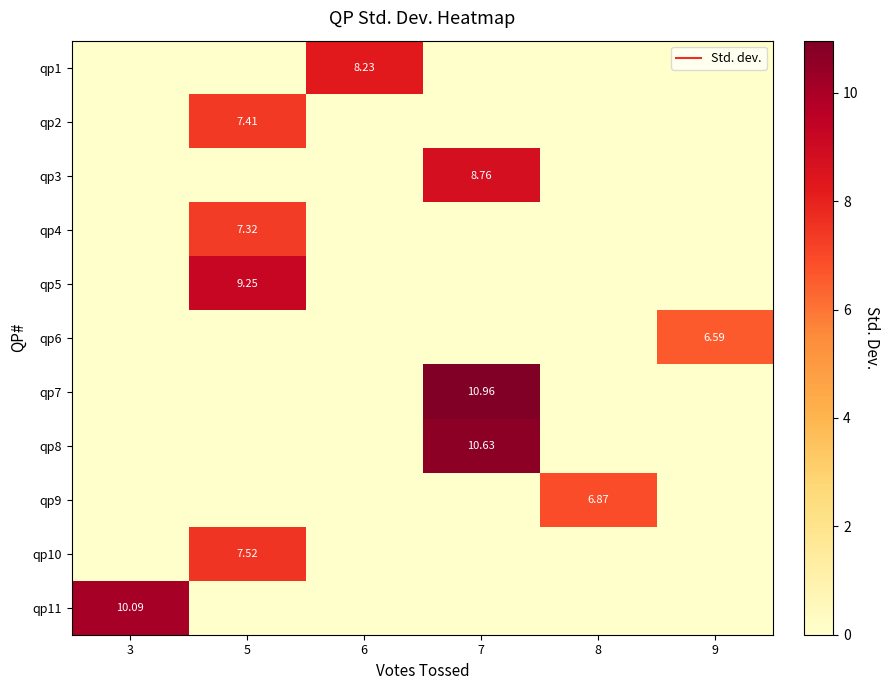

How many positive values does the qp9 series have?

1